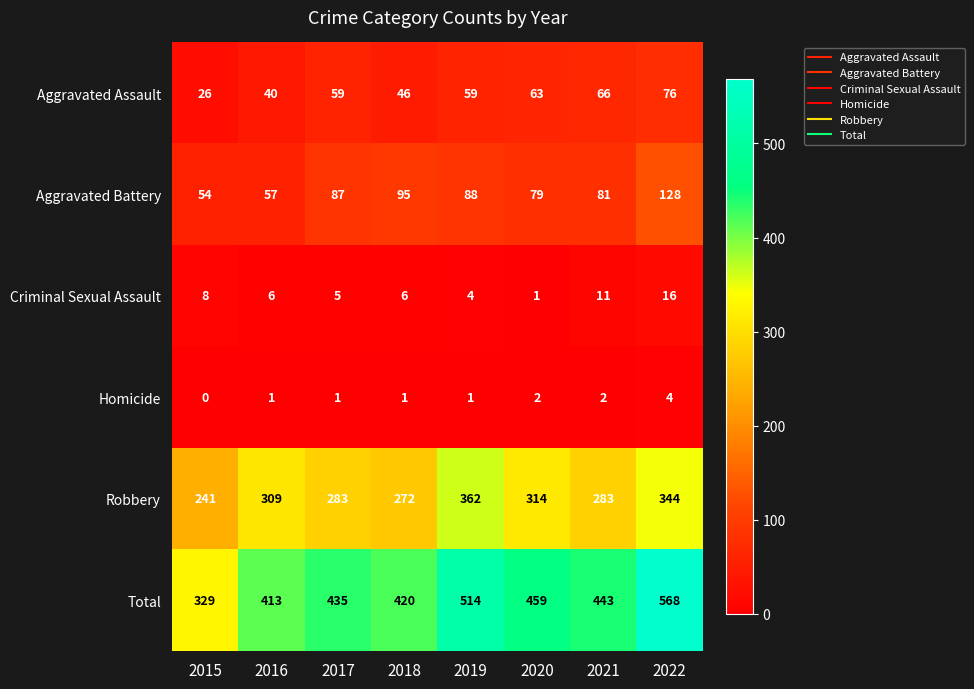

At which category is the sum across all series the highest?

2022